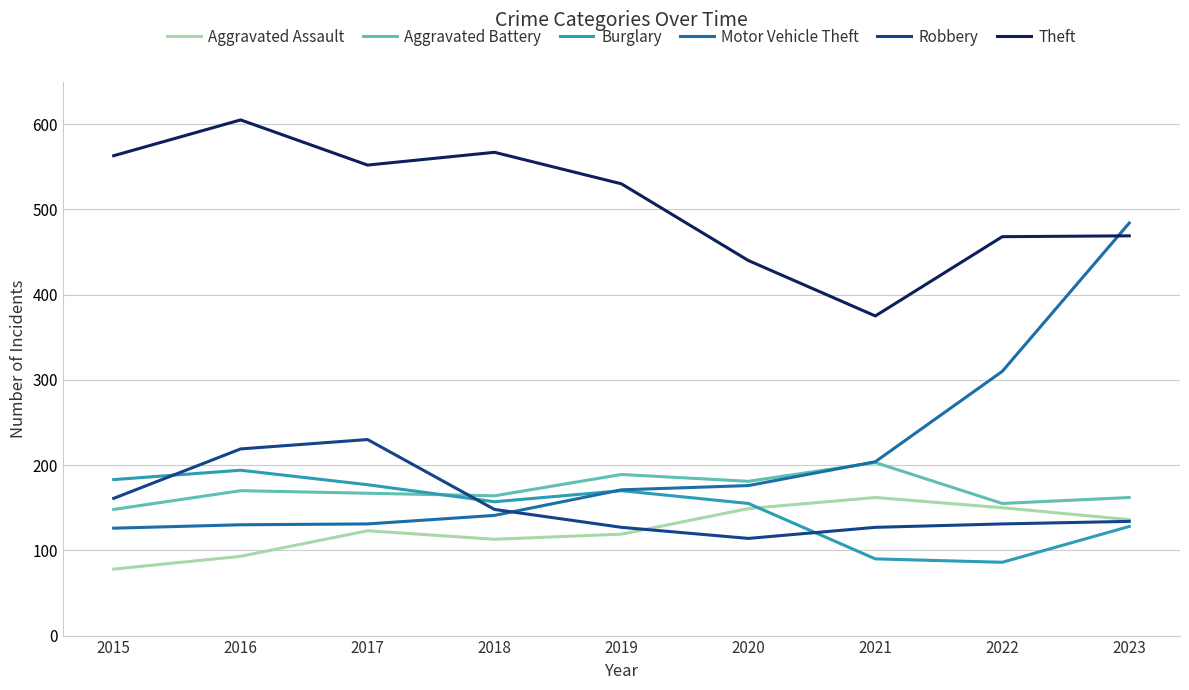

True or false: Burglary has more than 1 interior local peaks.

True